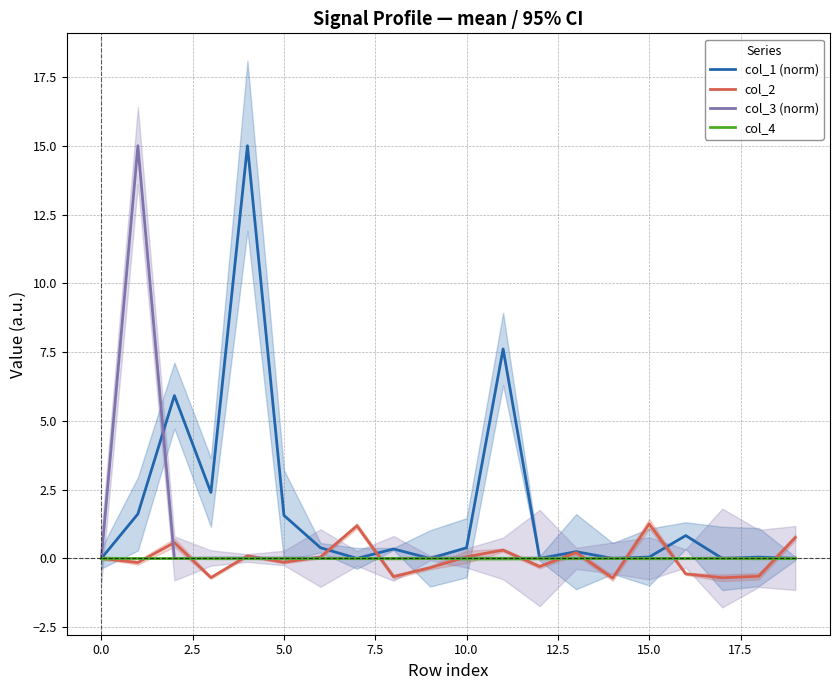

At how many categories does at least one series exceed 14?

2